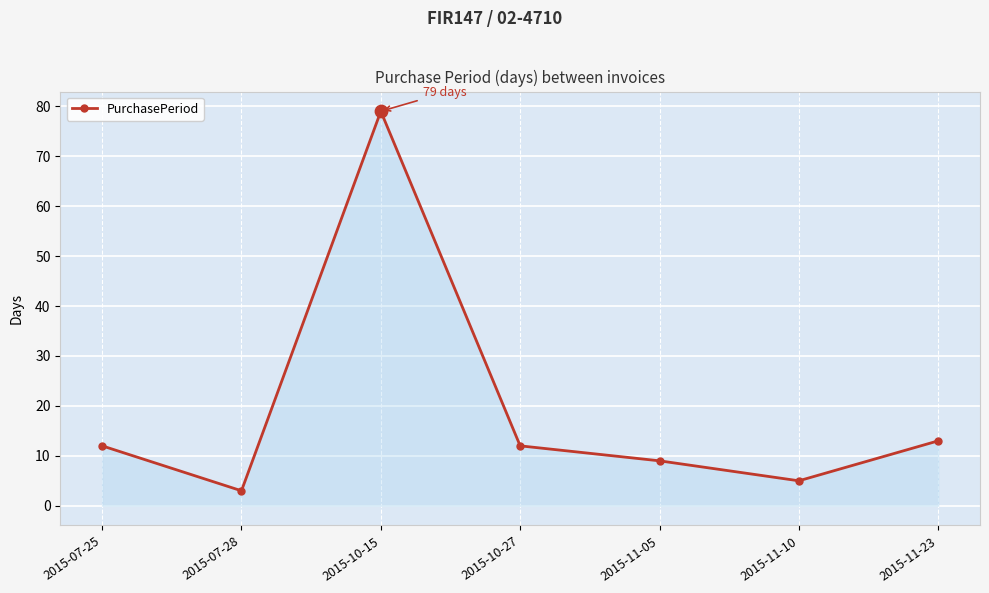

What is the change in value from 2015-07-28 to 2015-11-23?

+10